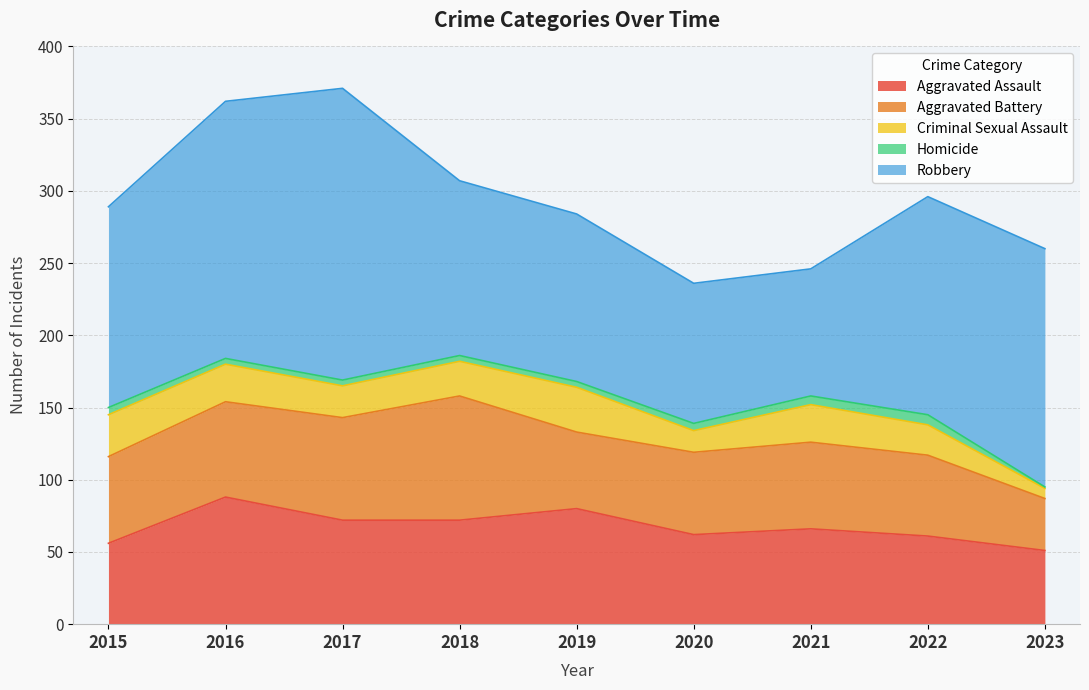

What is the difference between the Robbery values at 2016 and 2020?

81